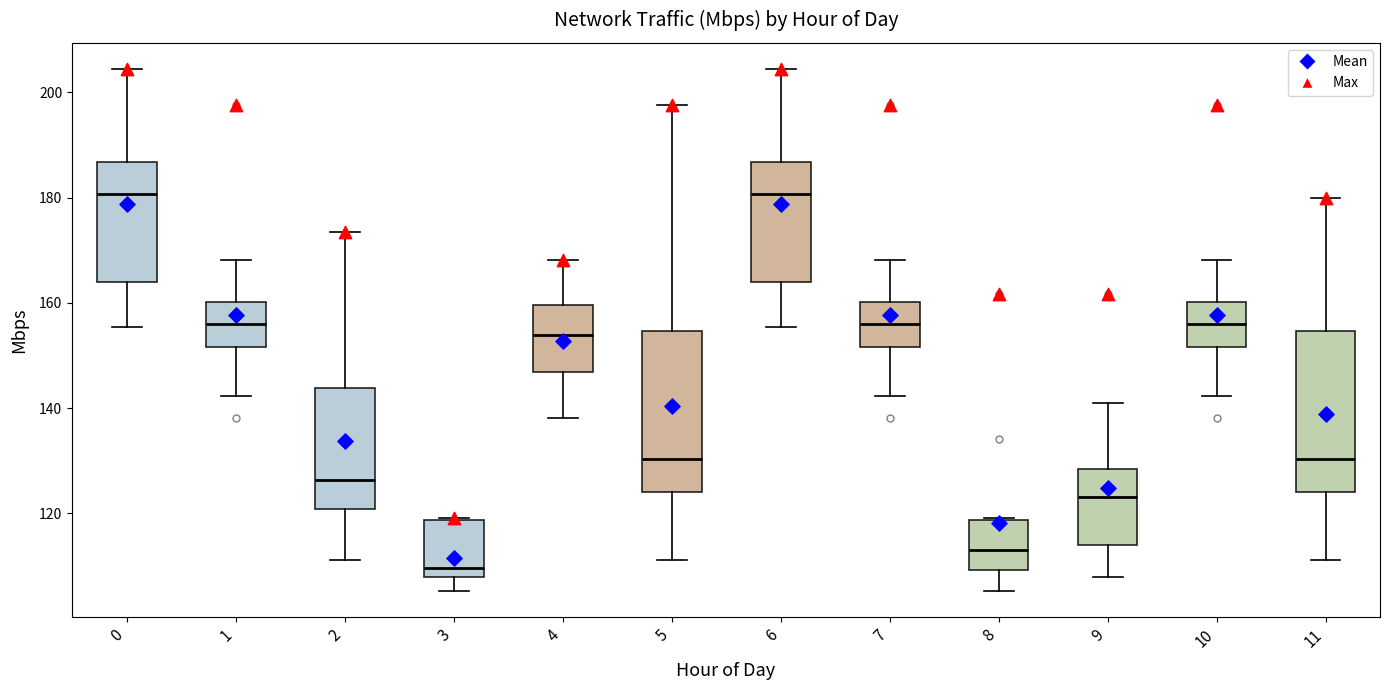

Where does the median line of the box at x = 7 sit on the y-axis? The values are not printed on the chart, so give them approximately, as read against the axis.

156